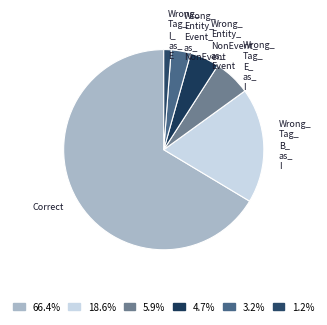

Which slice is the smallest?

Wrong_Tag_I_as_E